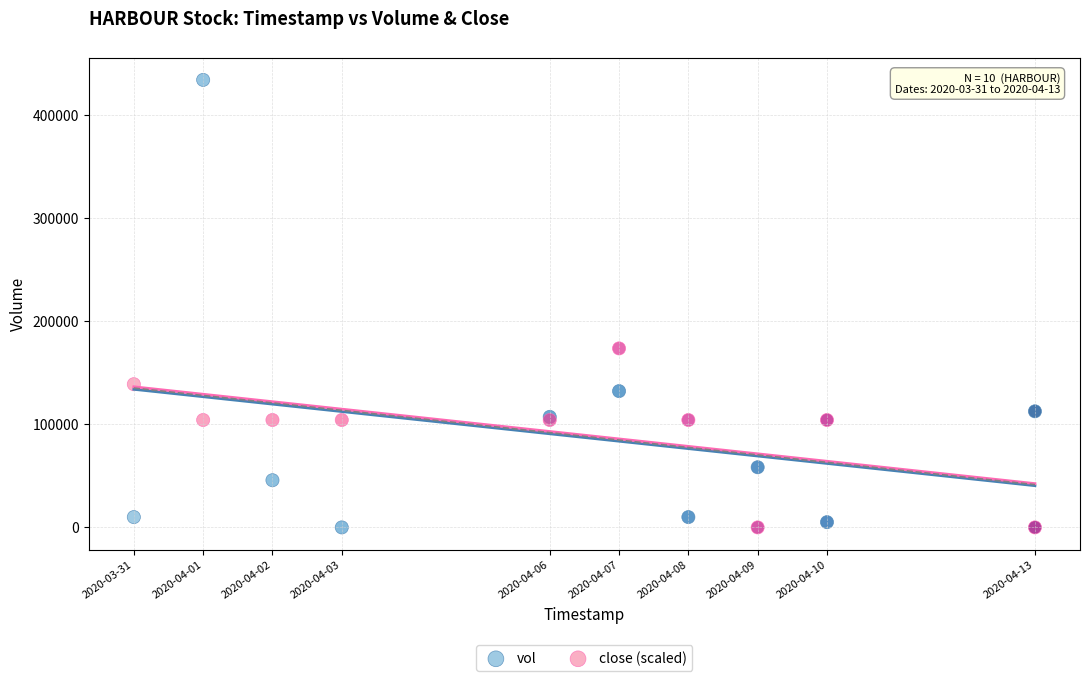

What is the X range (max minus min) for the scatter plot?

1123200.0